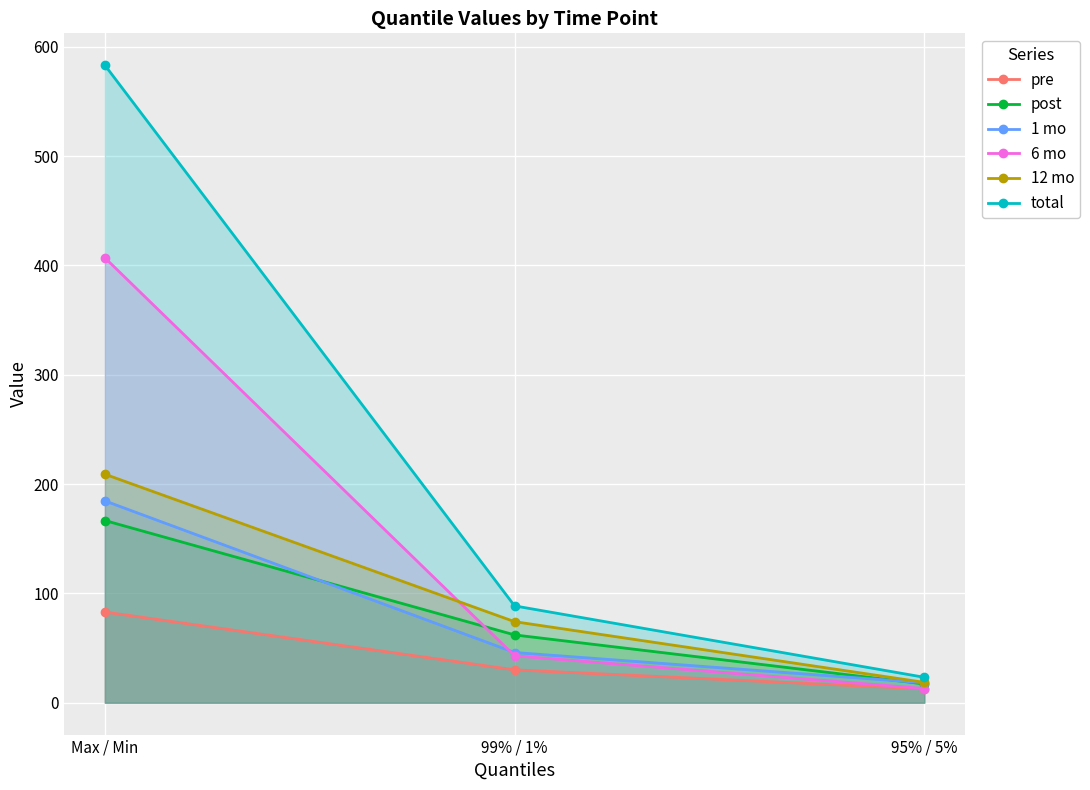

Which category has the highest value in the post series?

Max / Min